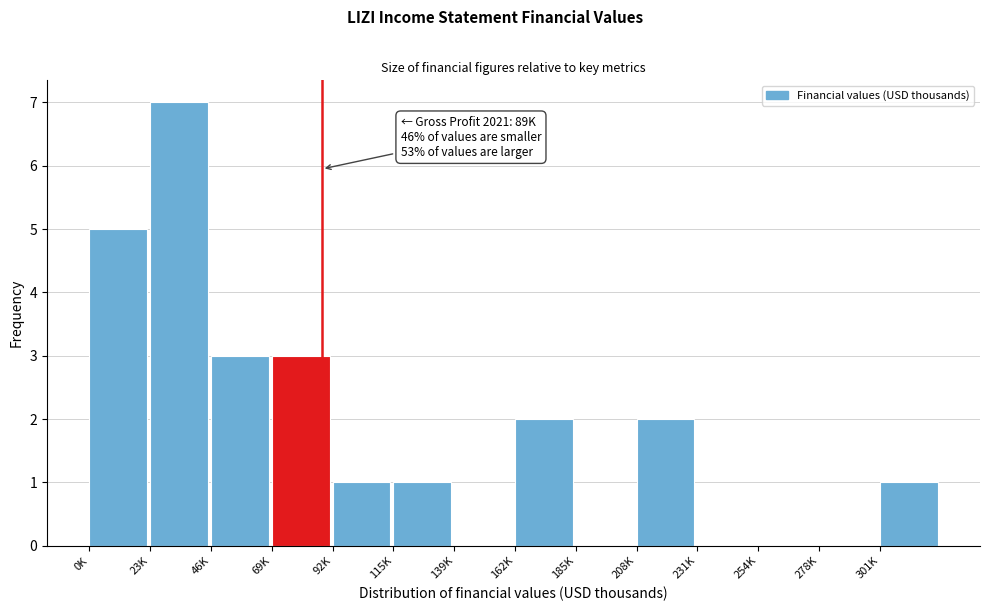

Reading right to left, list all the values displayed in this chart.

301K=1	278K=0	254K=0	231K=0	208K=2	185K=0	162K=2	139K=0	115K=1	92K=1	69K=3	46K=3	23K=7	0K=5